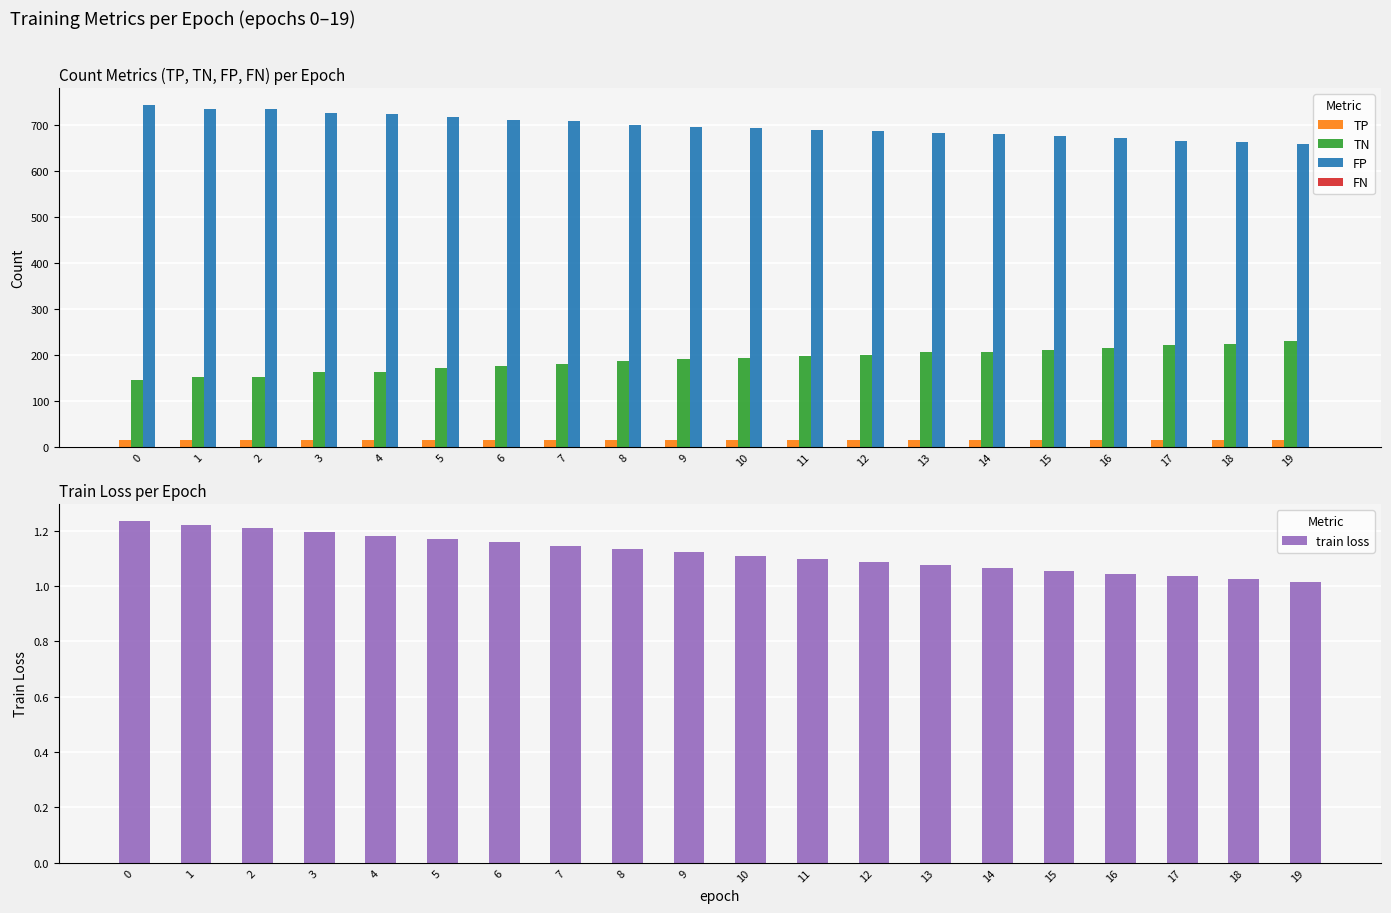

What is the sum of the TN values at 9 and 7?

372